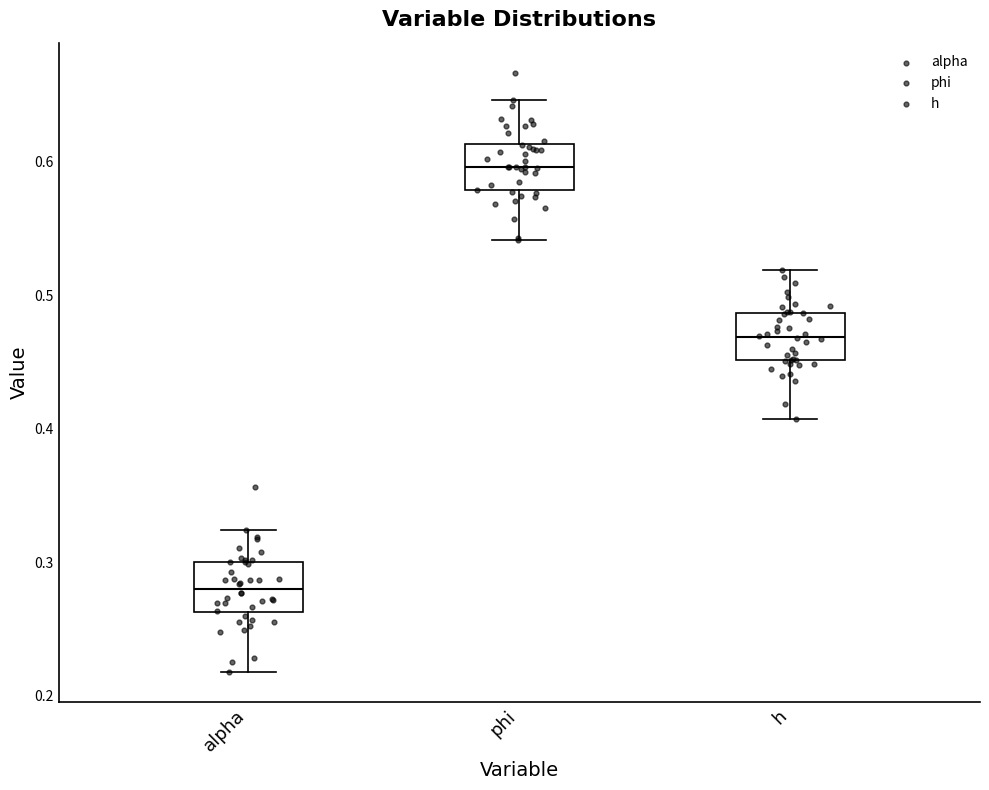

Reading left to right, read every box against the y-axis: the position of its median line, the range the box covers, and the ends of its whiskers. The values are not printed on the chart, so give them approximately, as read against the axis.

alpha: median 0.28, box 0.26 to 0.30, whiskers 0.22 to 0.32
phi: median 0.60, box 0.58 to 0.61, whiskers 0.54 to 0.65
h: median 0.47, box 0.45 to 0.49, whiskers 0.41 to 0.52